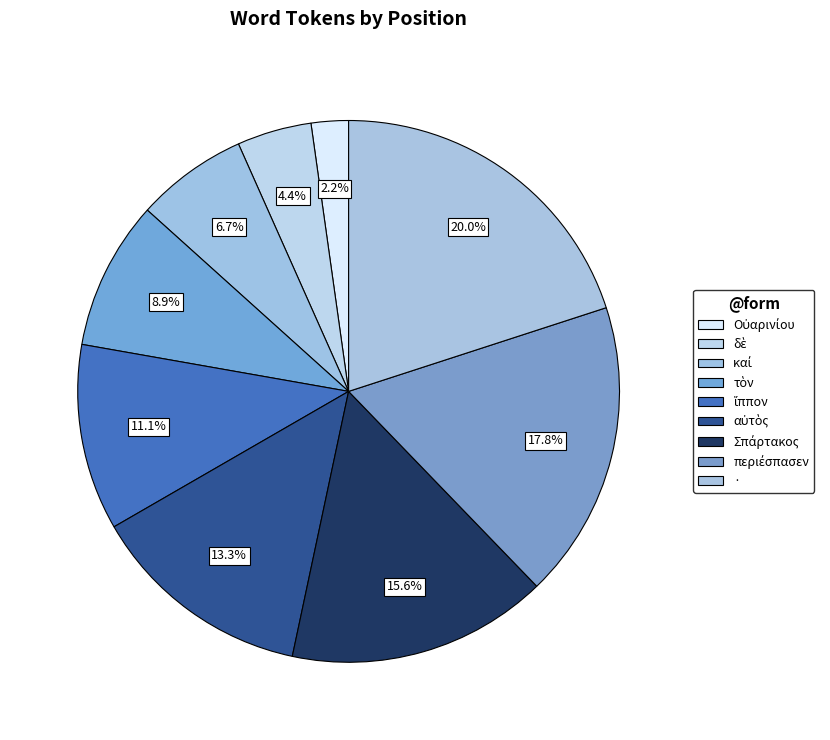

Is the sum of · and Οὐαρινίου greater than half?

No